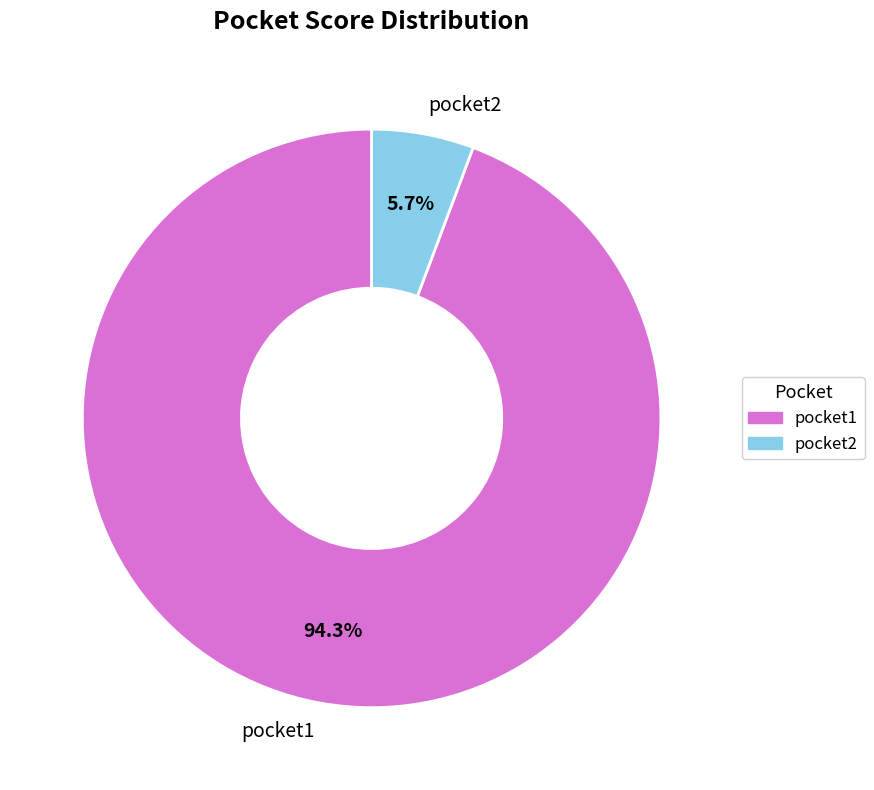

Approximately how many times larger is the value at pocket2 compared to pocket1?

0.1